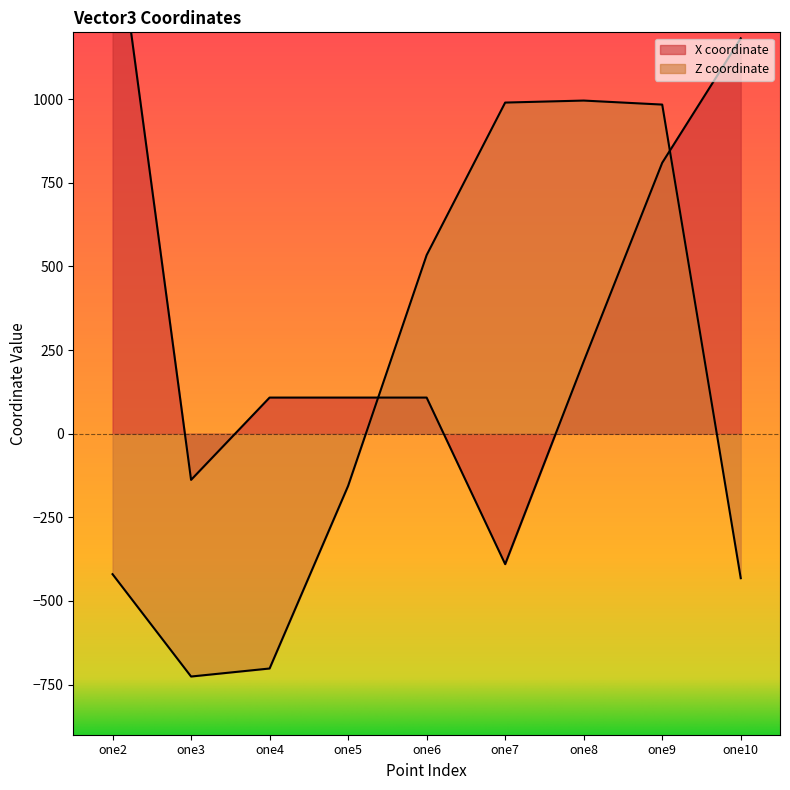

How many positive values does the X coordinate series have?

7